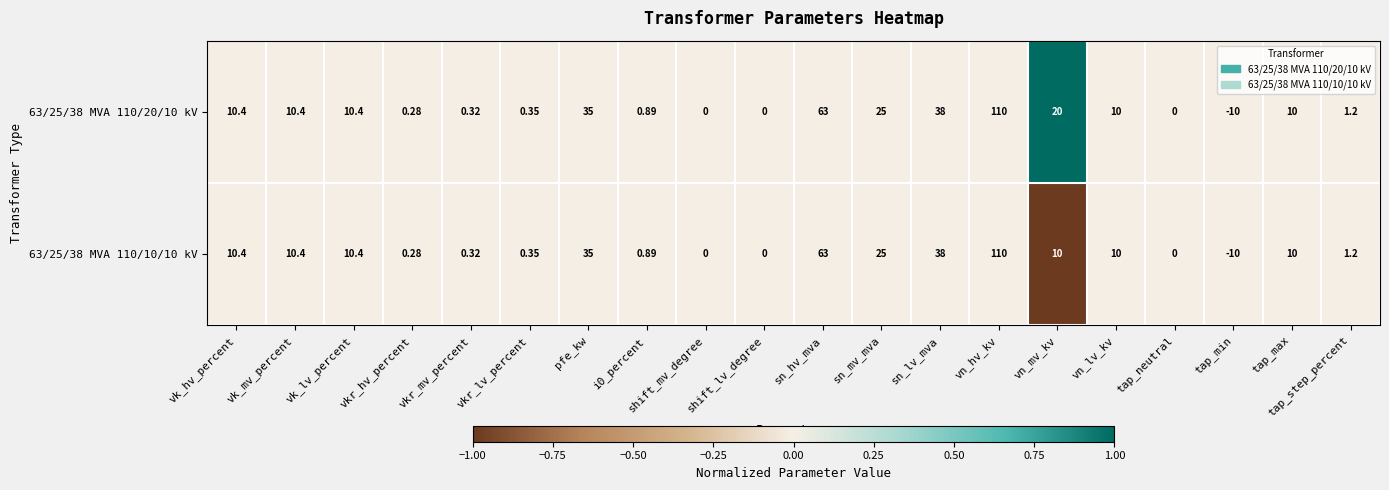

Where does the 63/25/38 MVA 110/20/10 kV series first go above 10?

vk_hv_percent